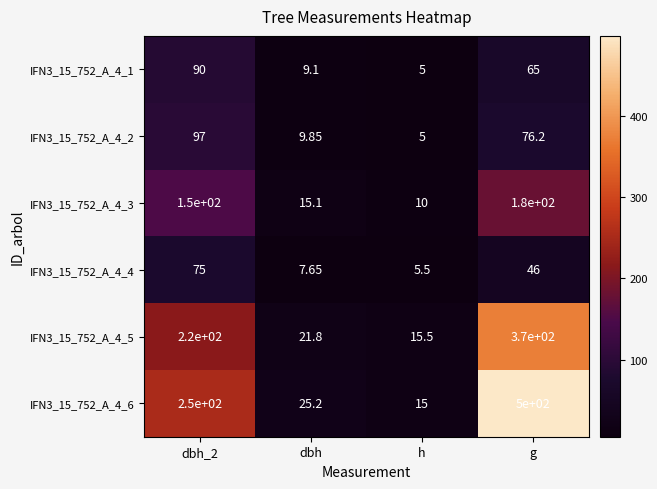

What is the total value across all series at h?

56.0